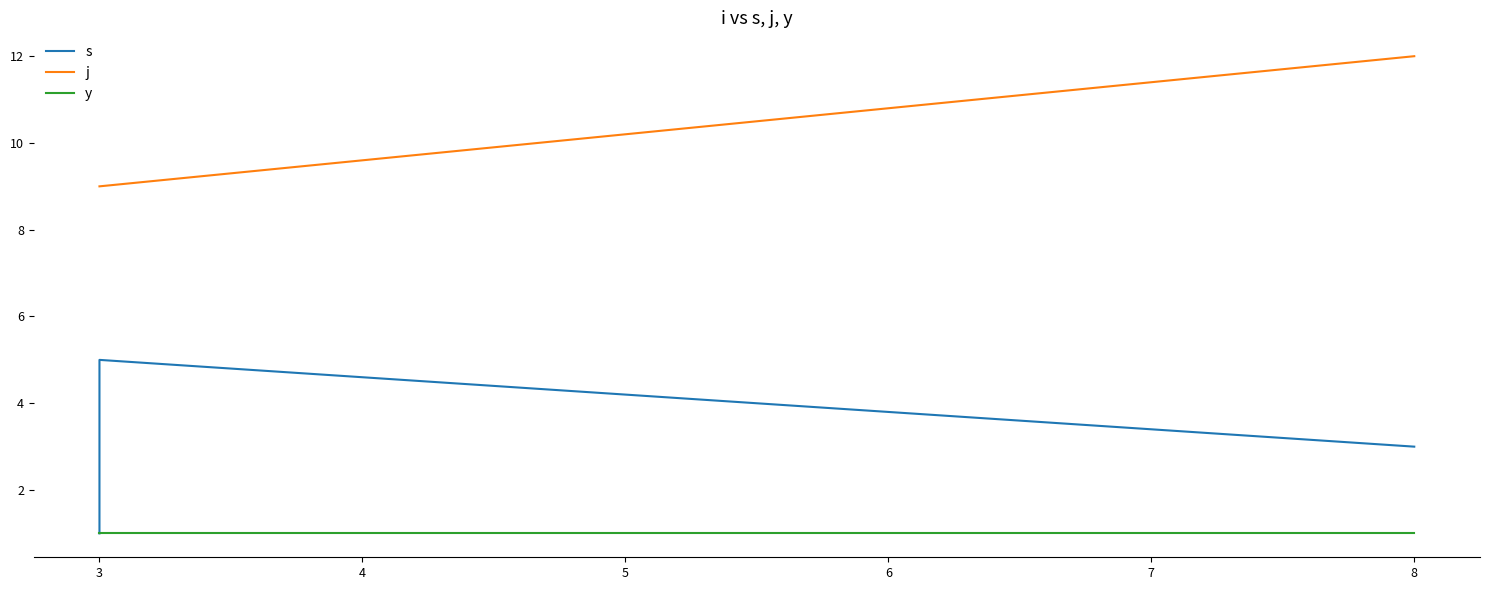

Does the chart have visible grid lines?

No